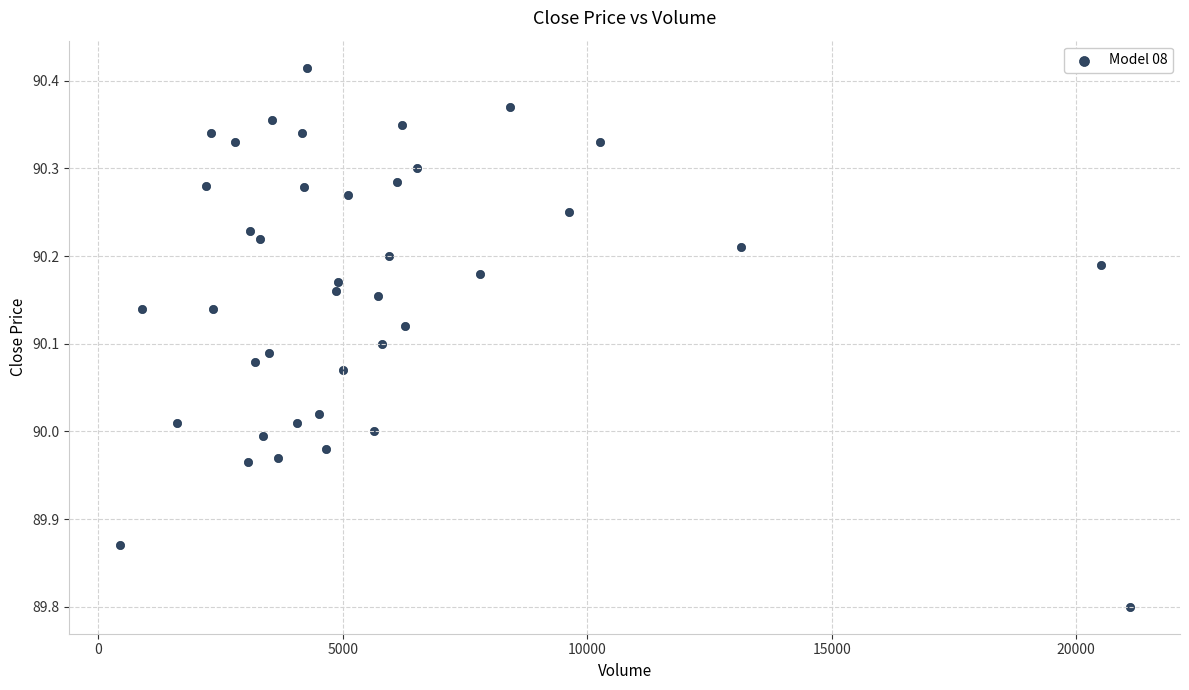

What is the range of Y values (max minus min)?

0.6